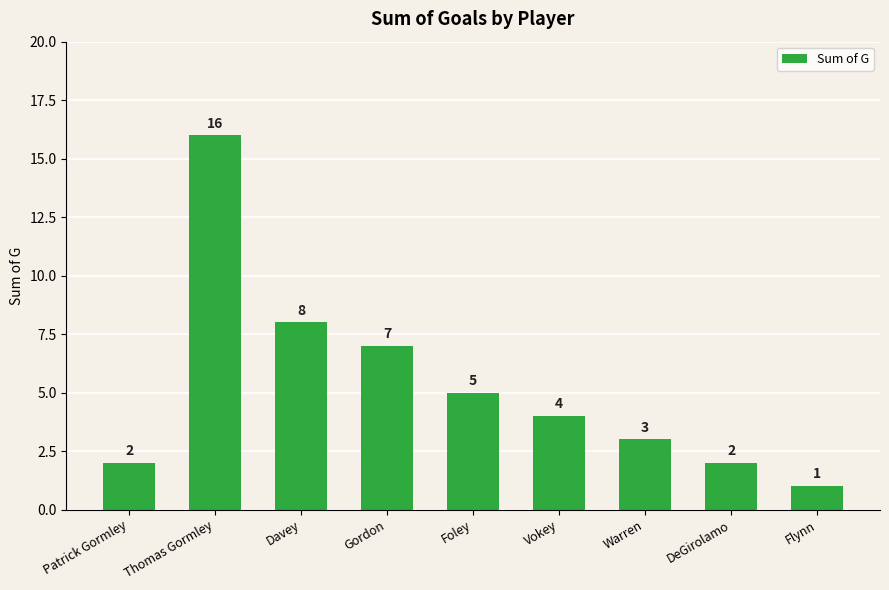

Reading left to right, extract all data points from this chart.

Patrick Gormley=2	Thomas Gormley=16	Davey=8	Gordon=7	Foley=5	Vokey=4	Warren=3	DeGirolamo=2	Flynn=1